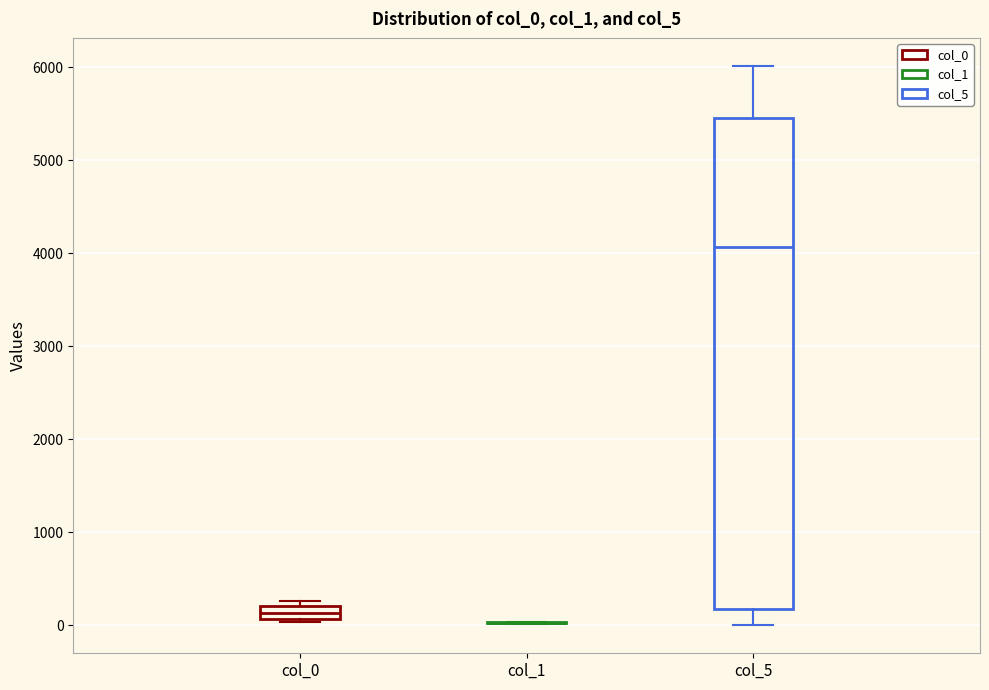

Where is the upper edge of the box for col_0 on the y-axis? The values are not printed on the chart, so give them approximately, as read against the axis.

200